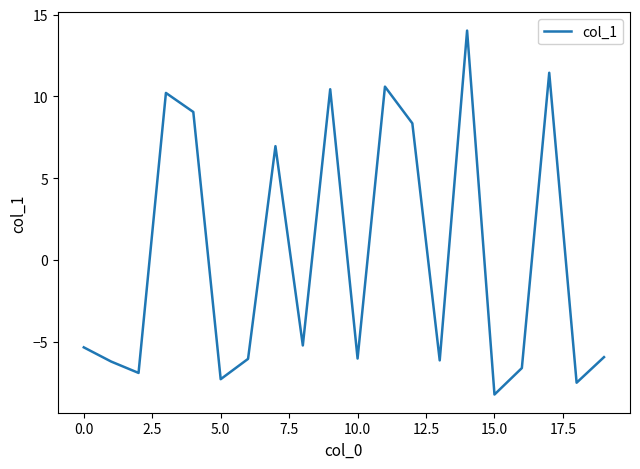

What is the maximum value shown in the chart?

14.0